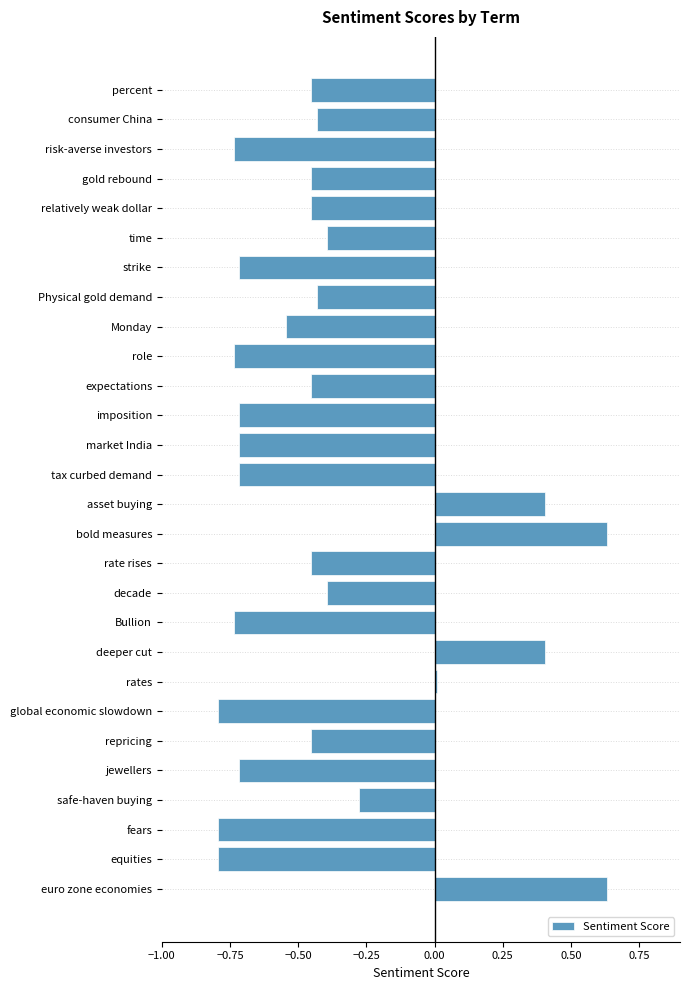

Is it true that the value at Physical gold demand is -0.4?

True